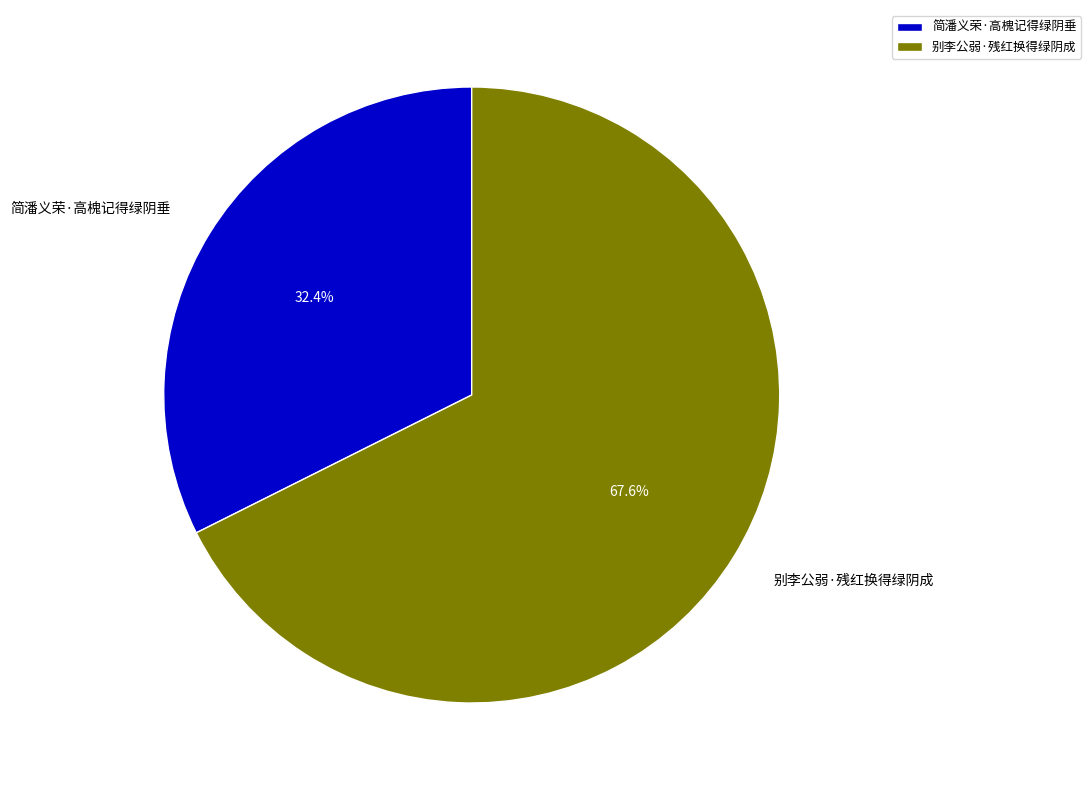

Rank the categories by value from highest to lowest.

别李公弱·残红换得绿阴成, 简潘义荣·高槐记得绿阴垂